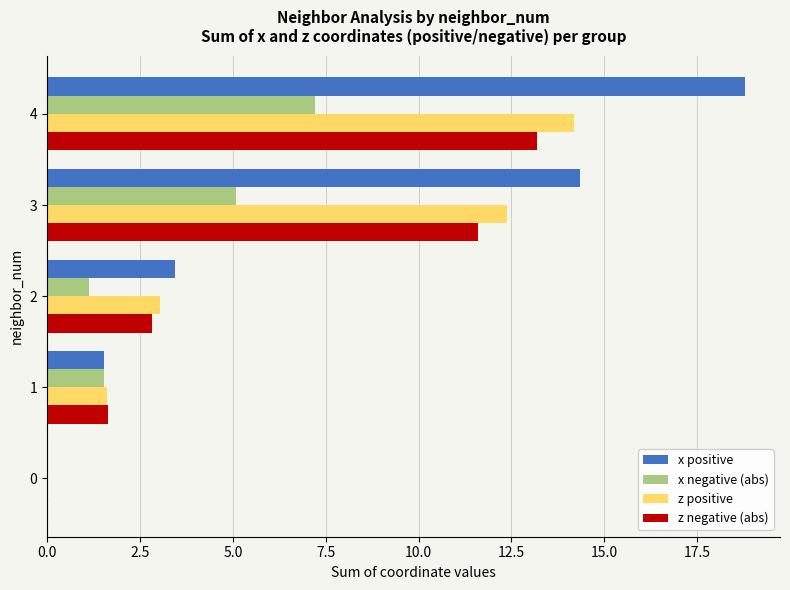

Which series changed the most between 2 and 3?

x positive